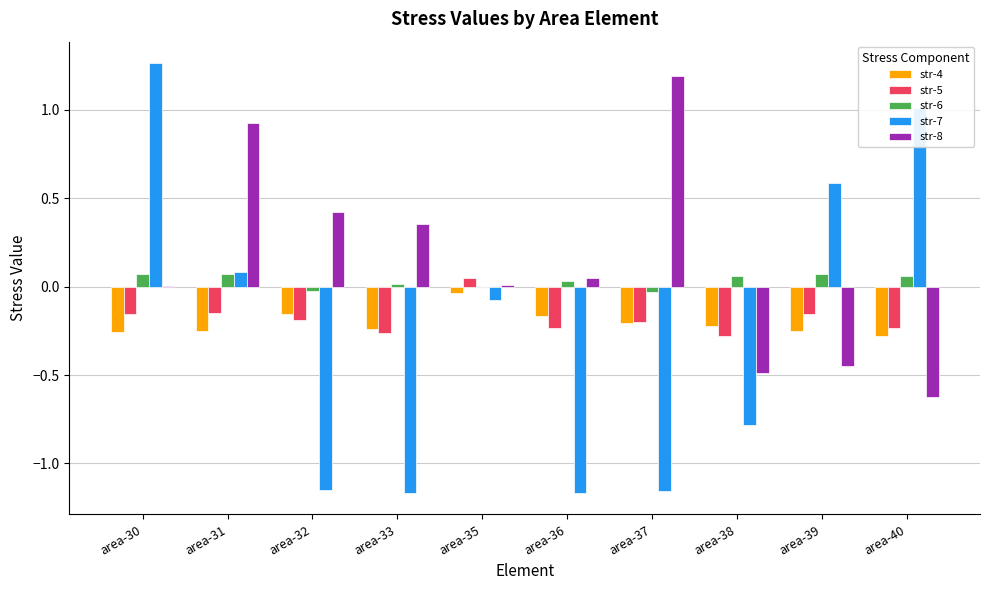

Which series has the largest total across all categories?

str-8